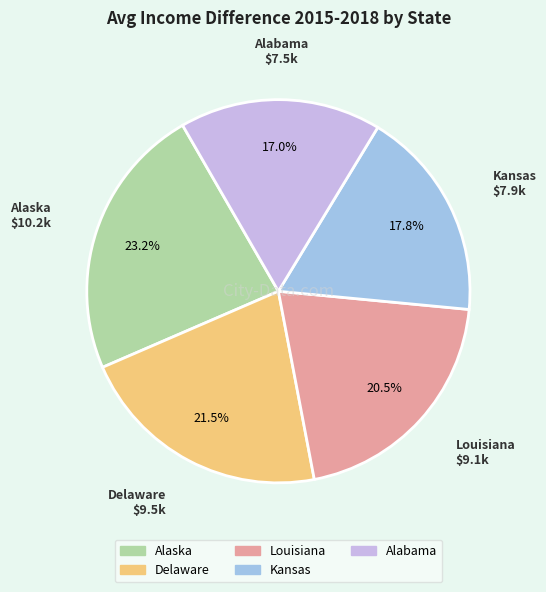

Is it true that Kansas is 10% of the pie?

False